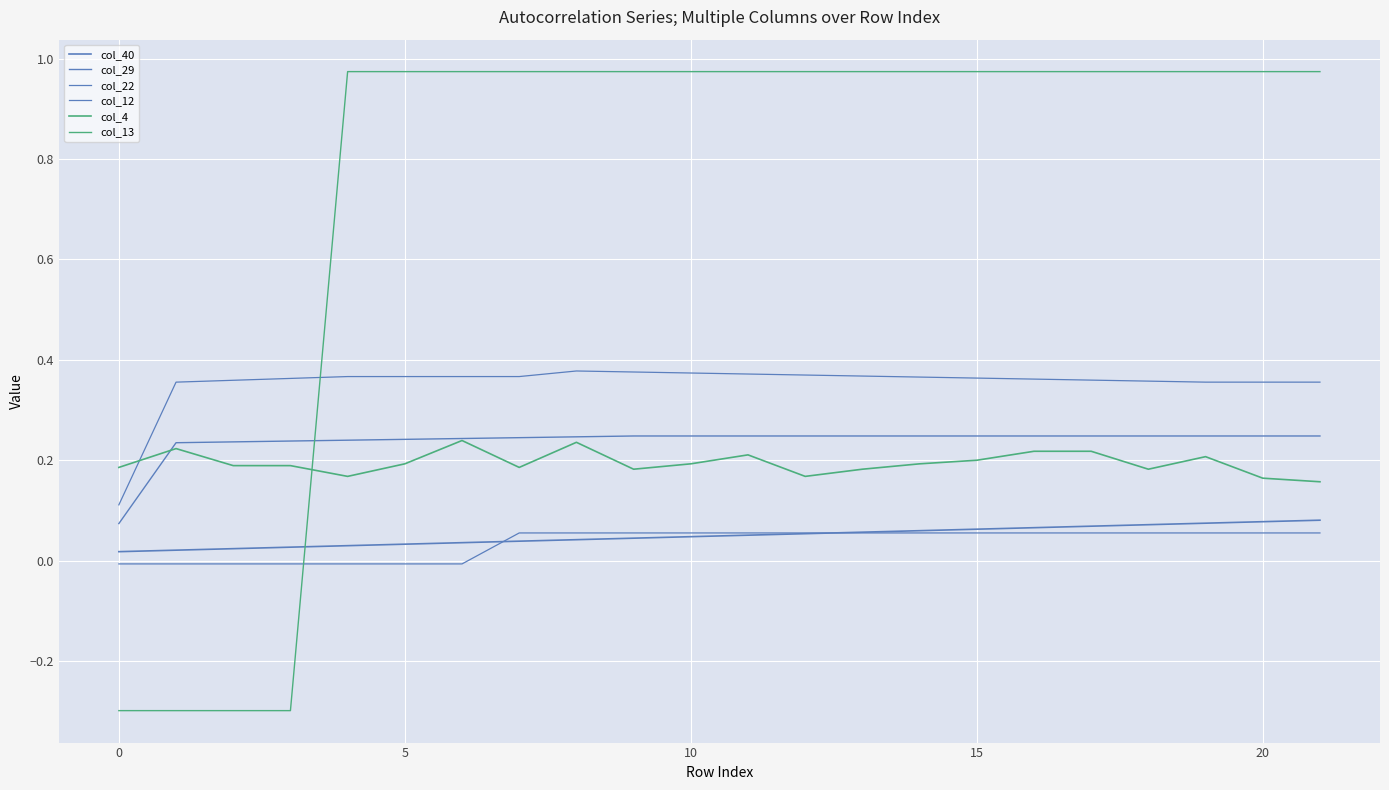

Does the chart have visible grid lines?

Yes